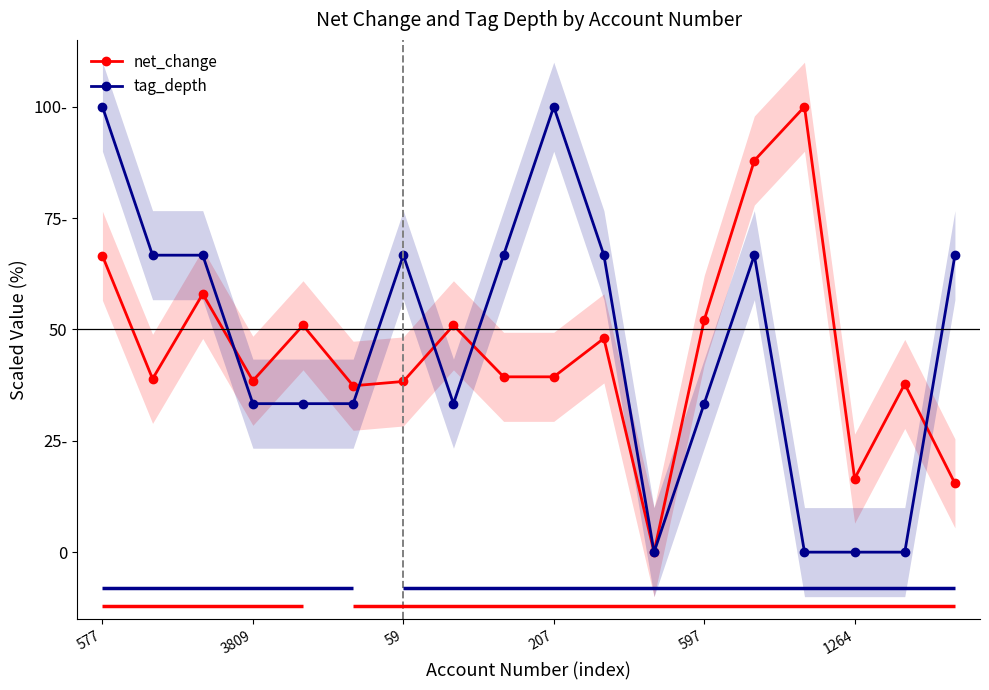

How many intersections are there between tag_depth and net_change?

5